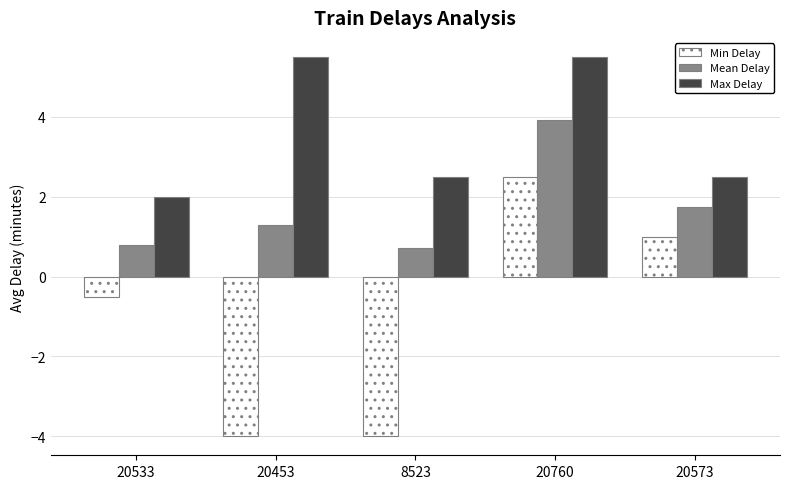

Which series has the largest range (max minus min)?

Min Delay